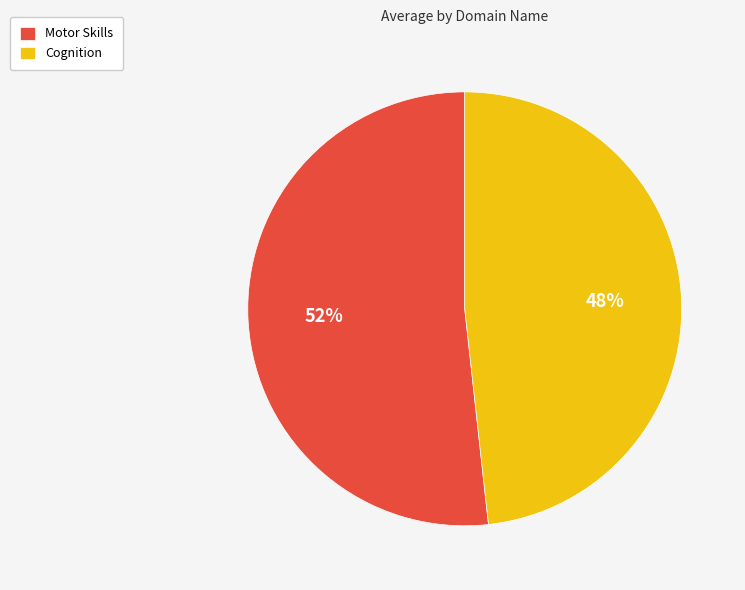

Is the sum of Motor Skills and Cognition greater than half?

Yes